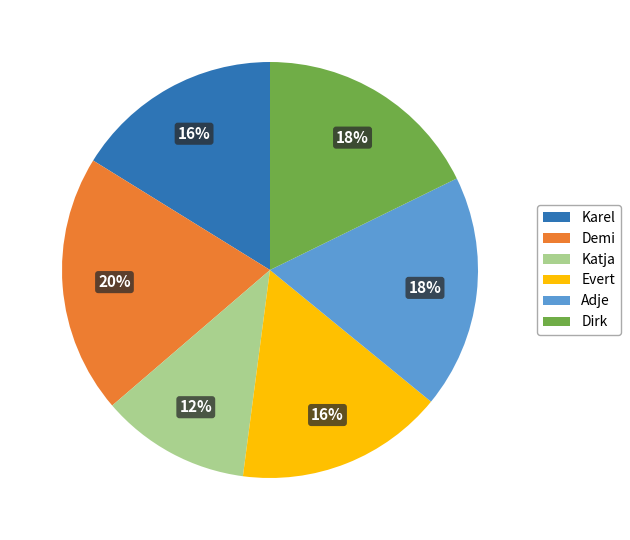

True or false: Evert accounts for 16% of the total.

True